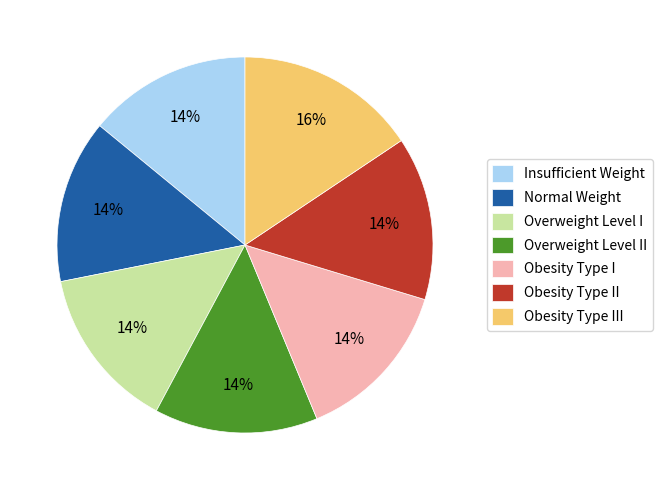

Do Insufficient Weight and Obesity Type III together represent more than half of the pie?

No